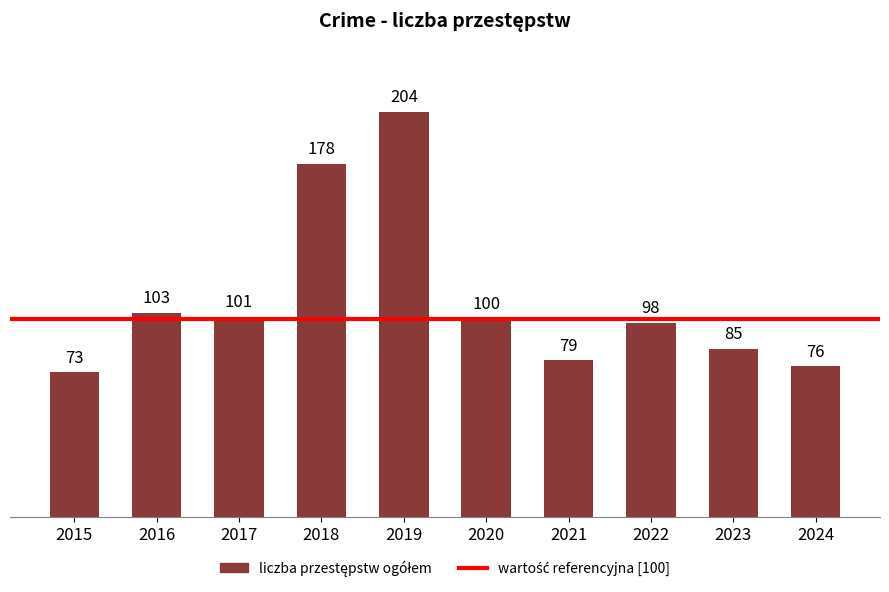

List the labels in order of value, smallest first.

2015, 2024, 2021, 2023, 2022, 2020, 2017, 2016, 2018, 2019